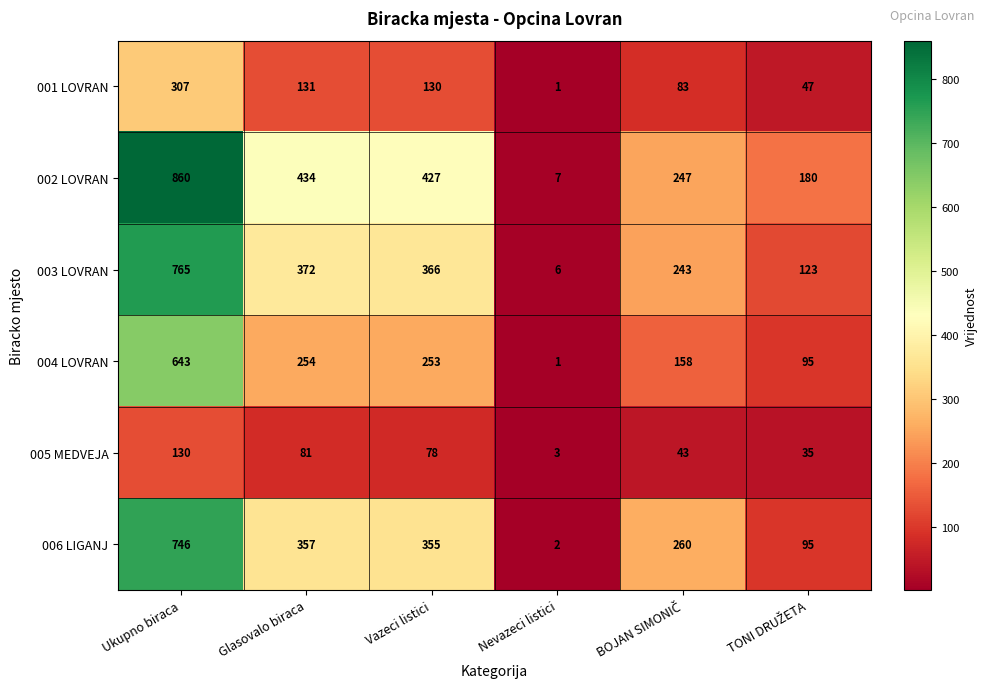

What value does the 001 LOVRAN series have at Vazeci listici?

130